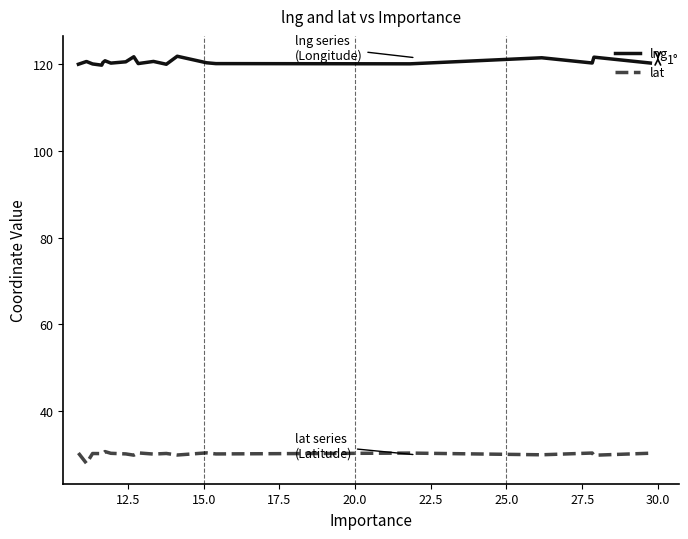

List the series in order of their peak value, highest first.

lng, lat